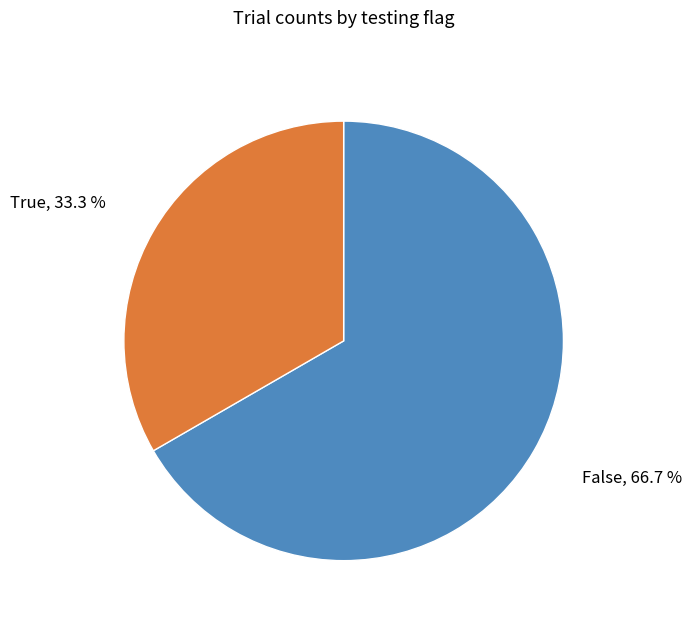

How many slices are in this pie chart?

2